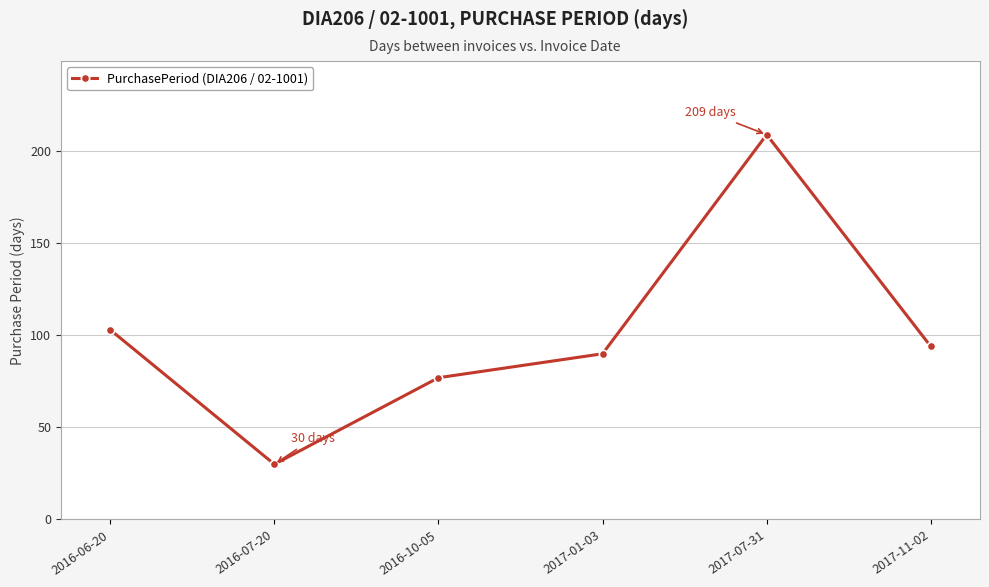

What is the difference between the maximum and minimum values?

179